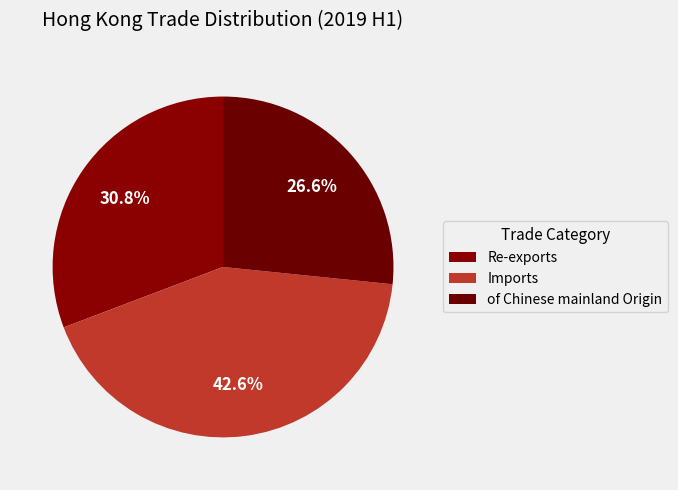

What portion of the pie excludes of Chinese mainland Origin?

73.4%